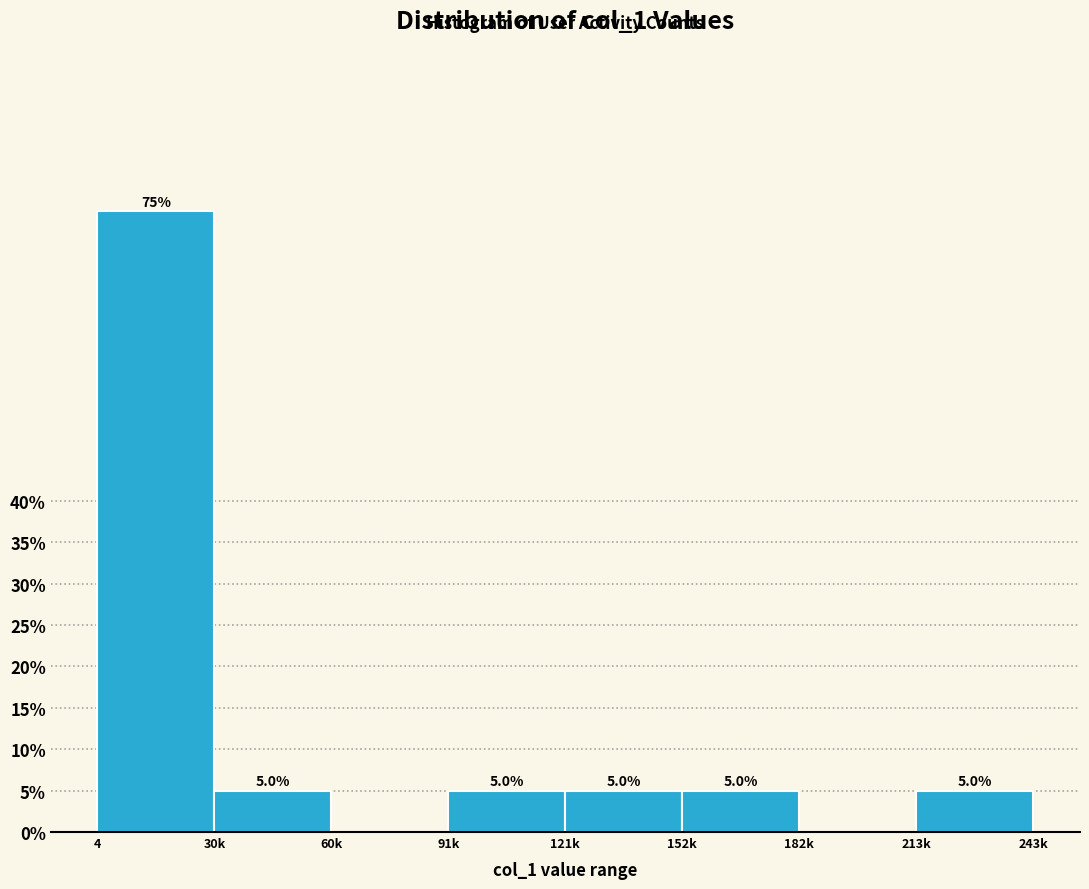

Reading left to right, extract all data points from this chart.

4=75	30k=5	60k=0	91k=5	121k=5	152k=5	182k=0	213k=5